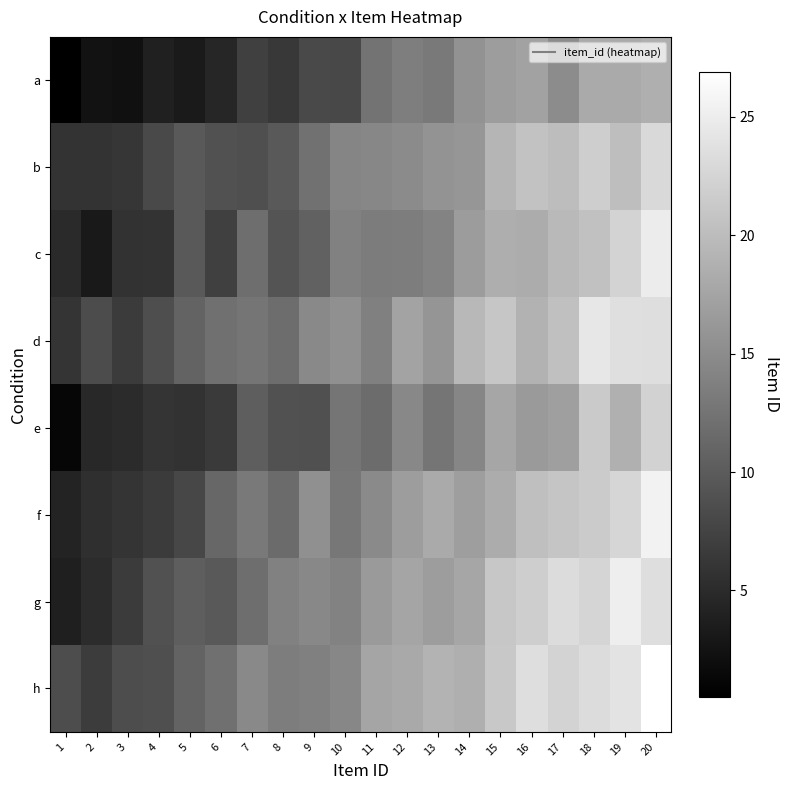

Which has a higher value, 17 or 8?

17